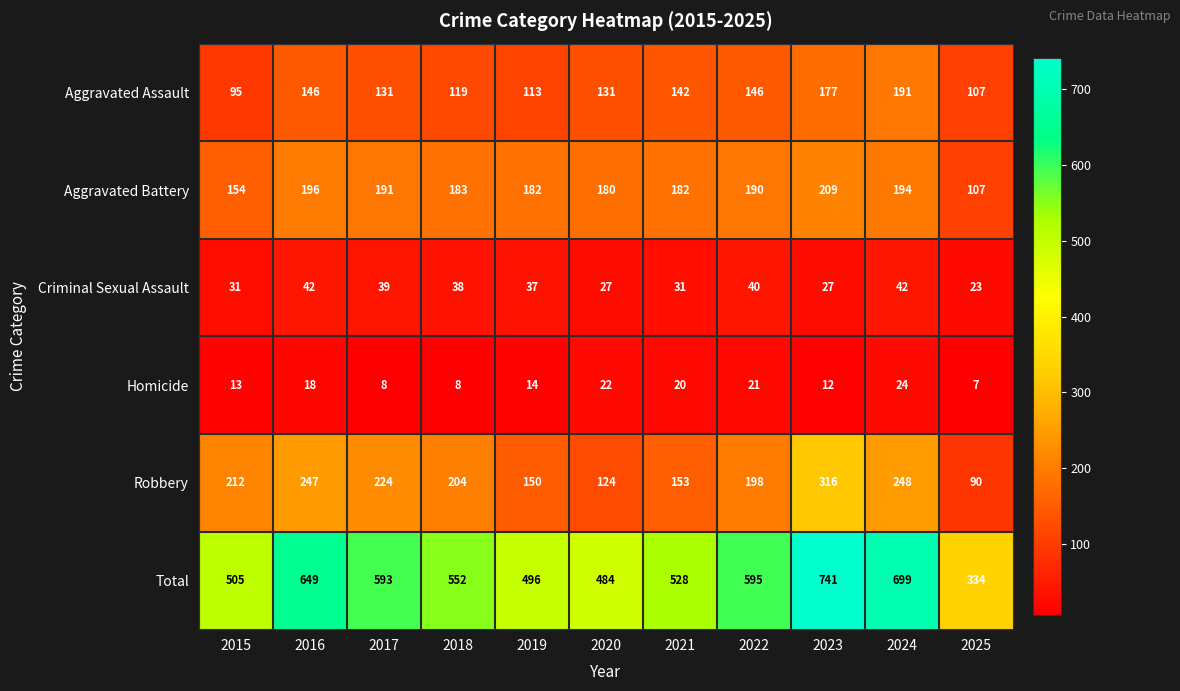

What is the sum of all Aggravated Battery values?

1968